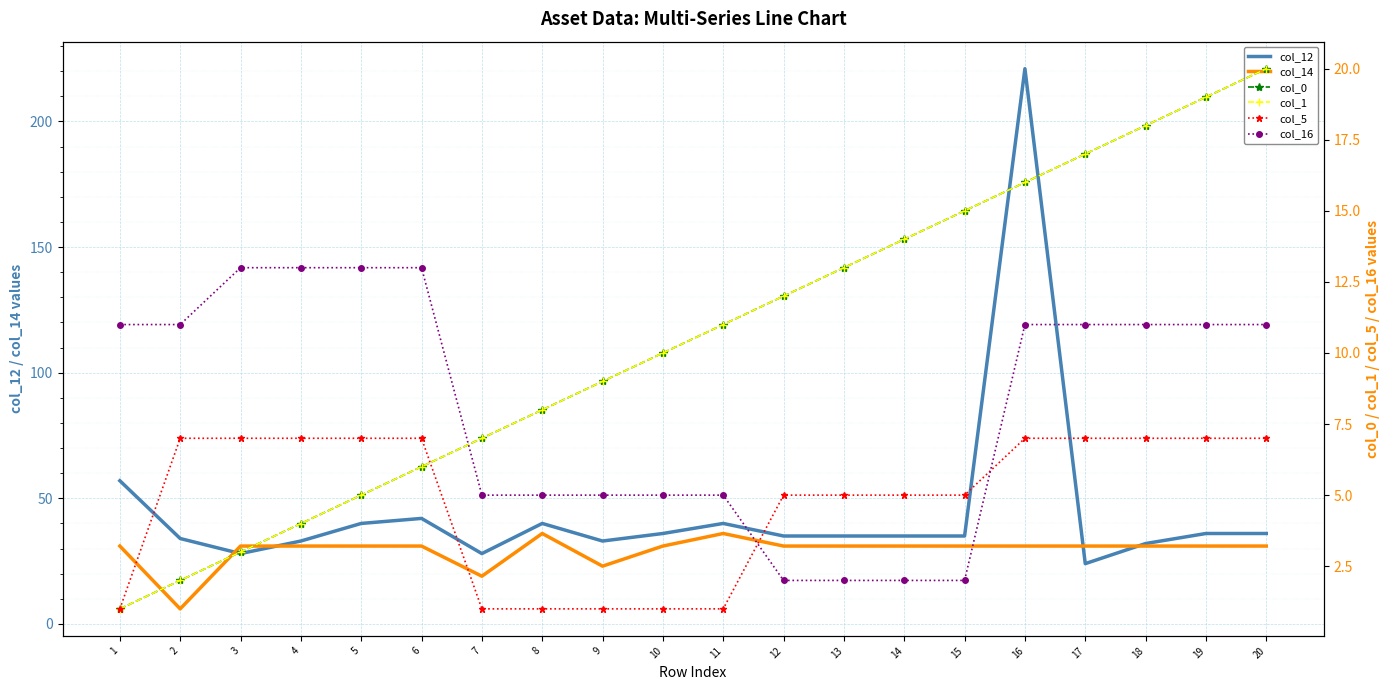

What is the difference between the highest and lowest values at 19?

29